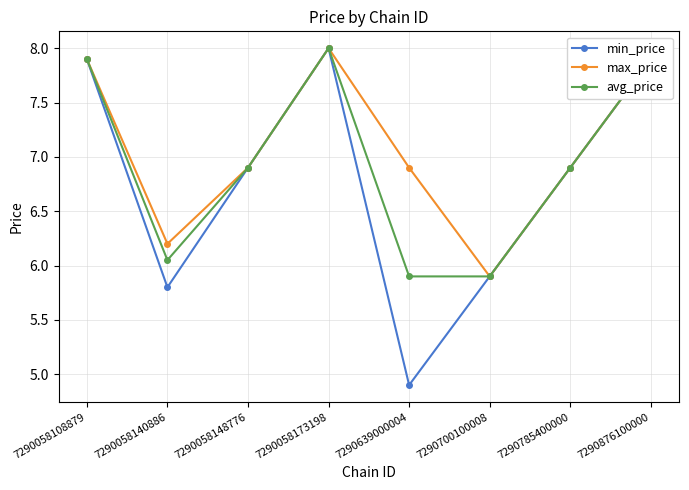

How many values in the min_price series exceed 6?

5